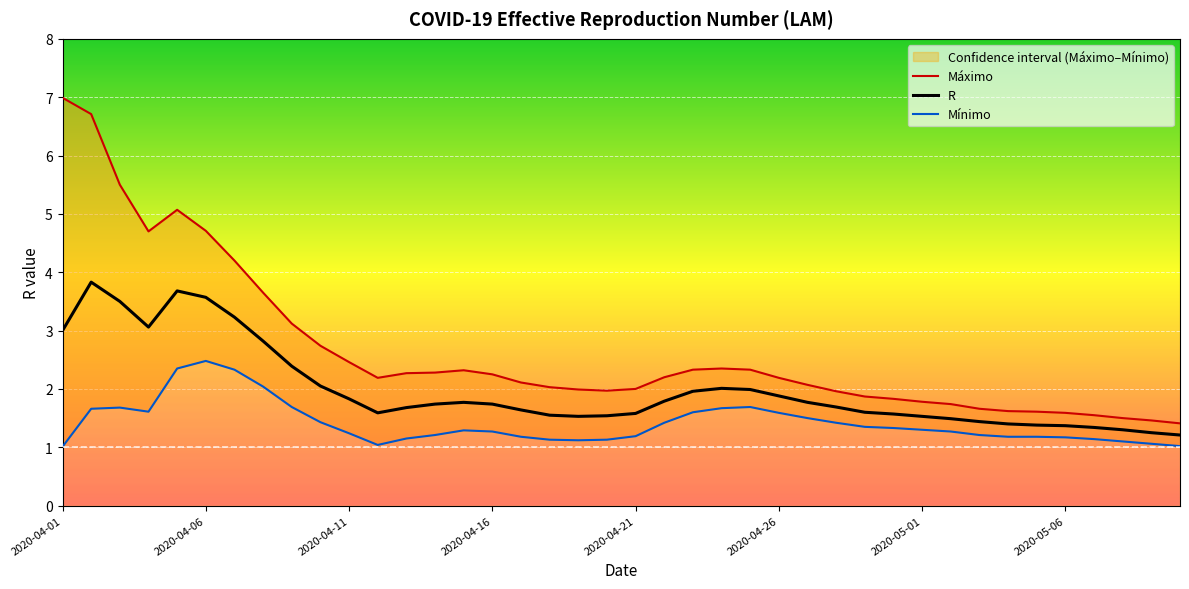

True or false: R and Mínimo cross at least once.

False